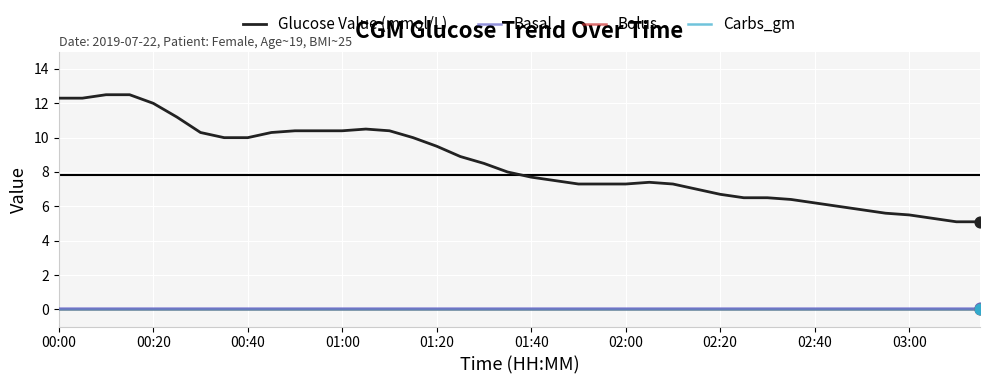

At how many categories does at least one series exceed 12?

4